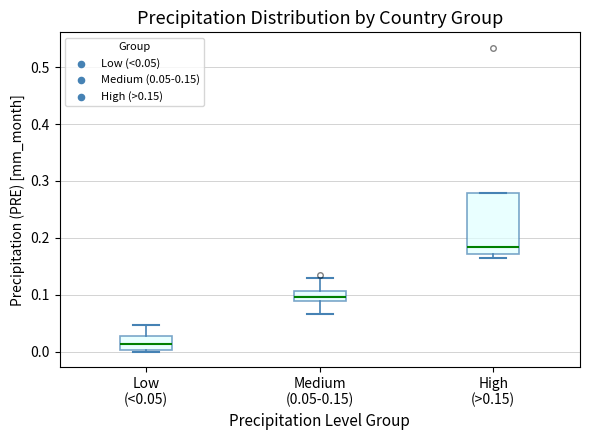

Comparing the boxes themselves (not the whiskers), which one is the tallest?

High (>0.15)